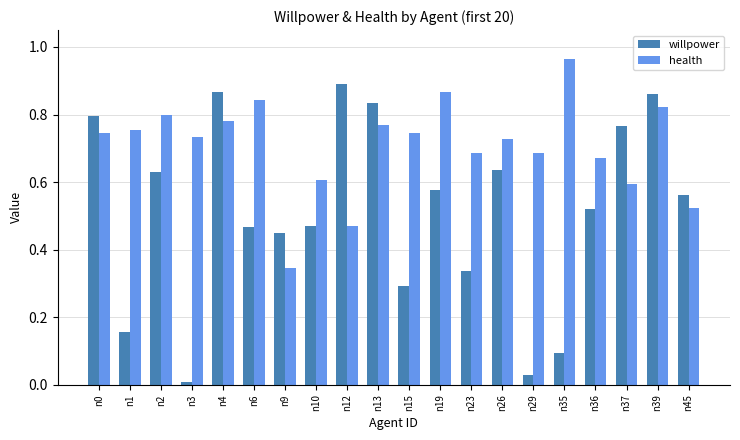

Which series changed the most between n1 and n12?

willpower